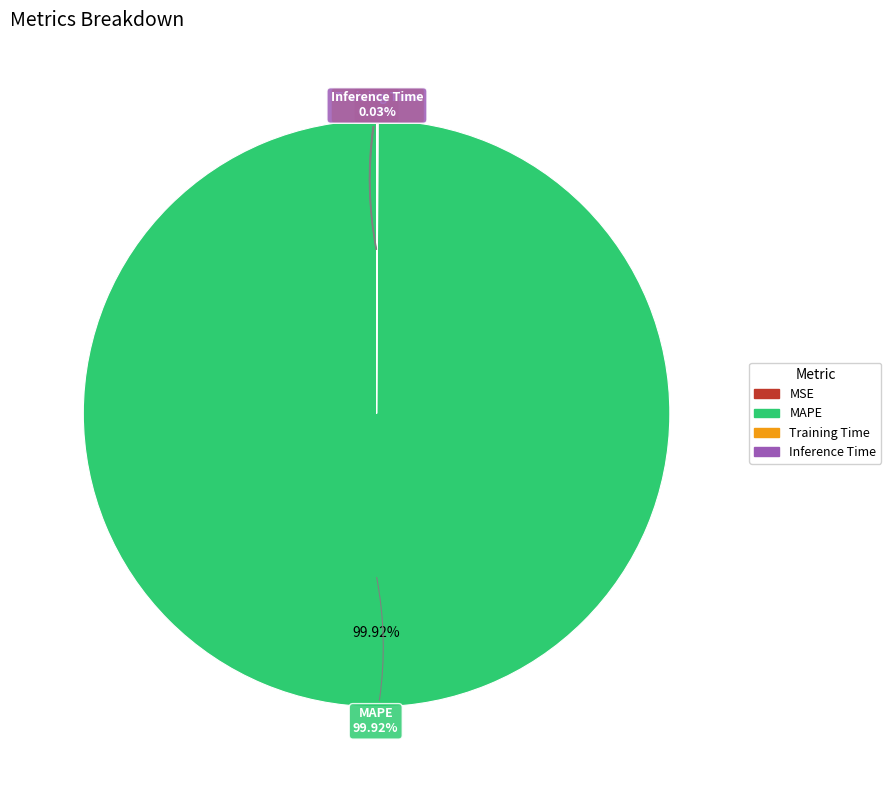

What percentage do MAPE and MSE together represent?

99.9%